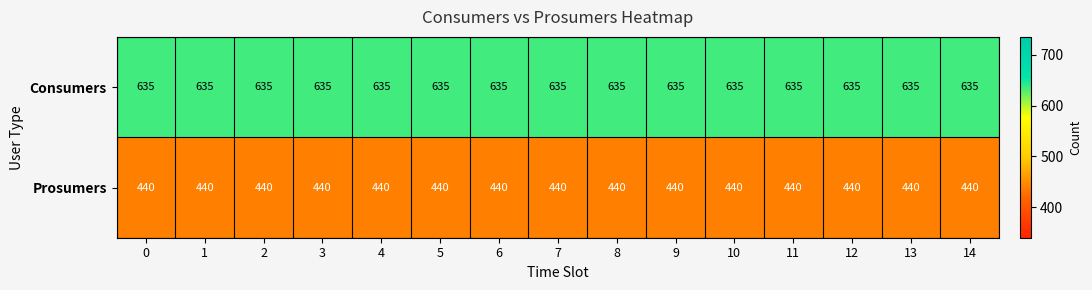

What is the sum of all Prosumers values?

6600